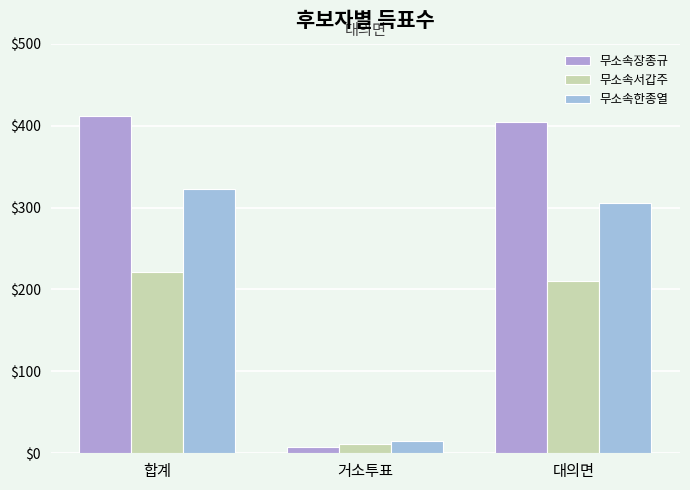

List the series in order of their overall mean, highest first.

무소속장종규, 무소속한종열, 무소속서갑주